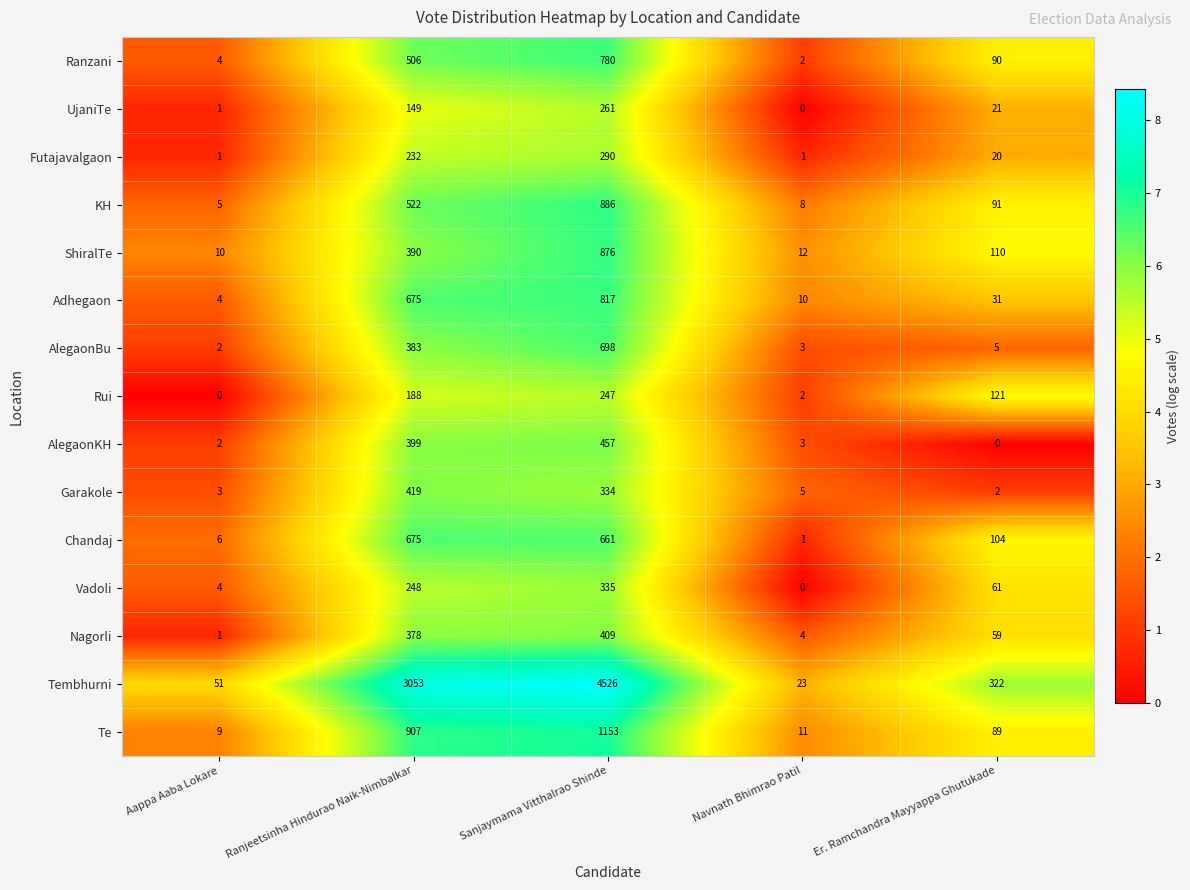

How many categories are shown in the chart?

5